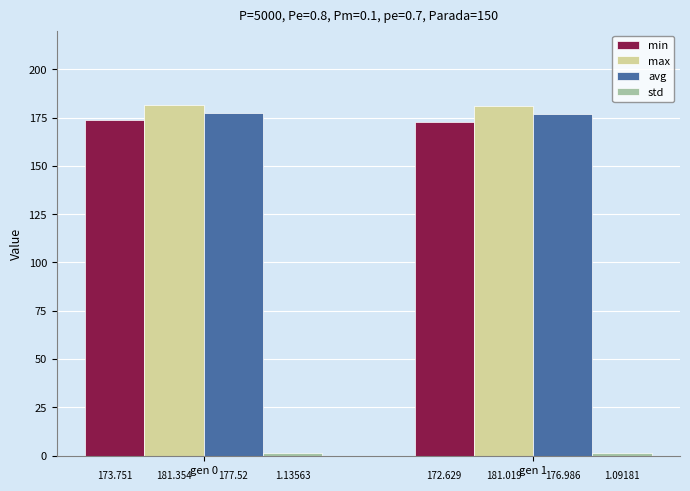

What is the spread (max minus min) of values at gen 1?

179.9